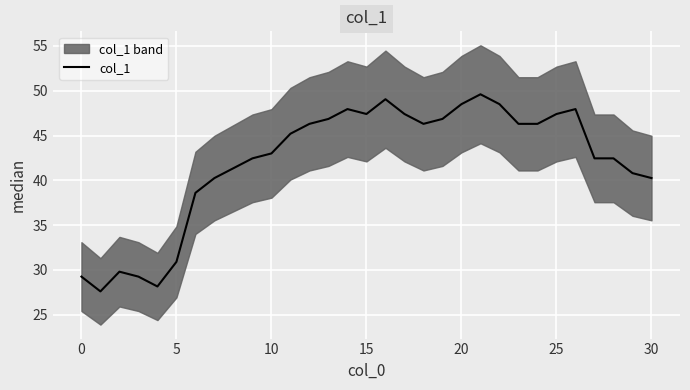

What is the minimum value for col_1?

27.6